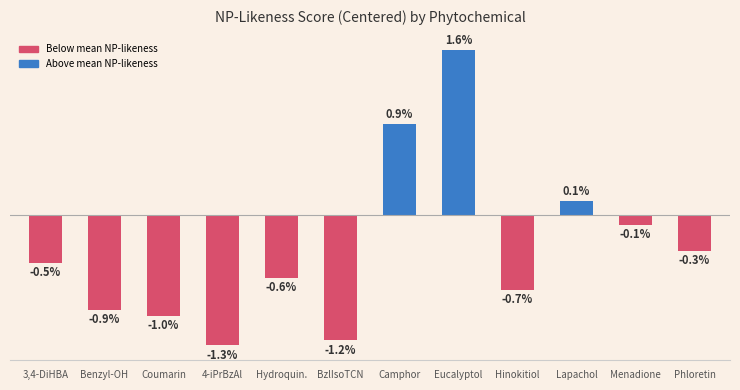

Between Benzyl-OH and Lapachol, which is larger?

Lapachol